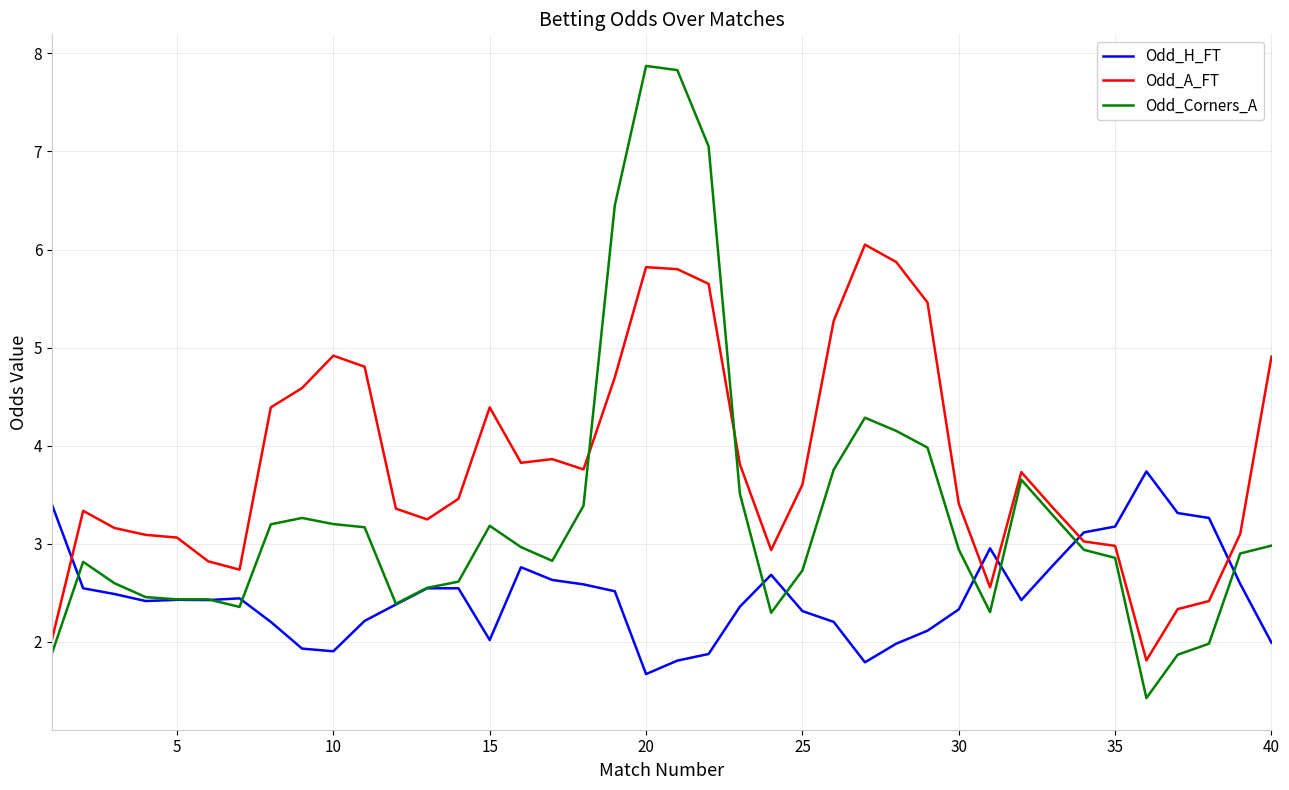

Which series has the largest total across all categories?

Odd_A_FT